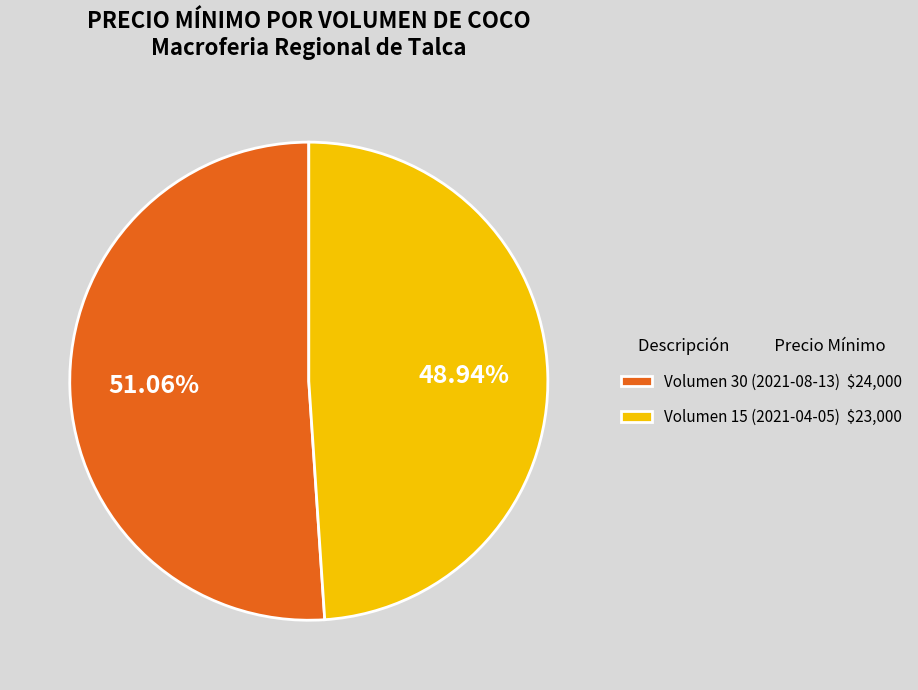

Is there a majority slice in this chart?

Yes